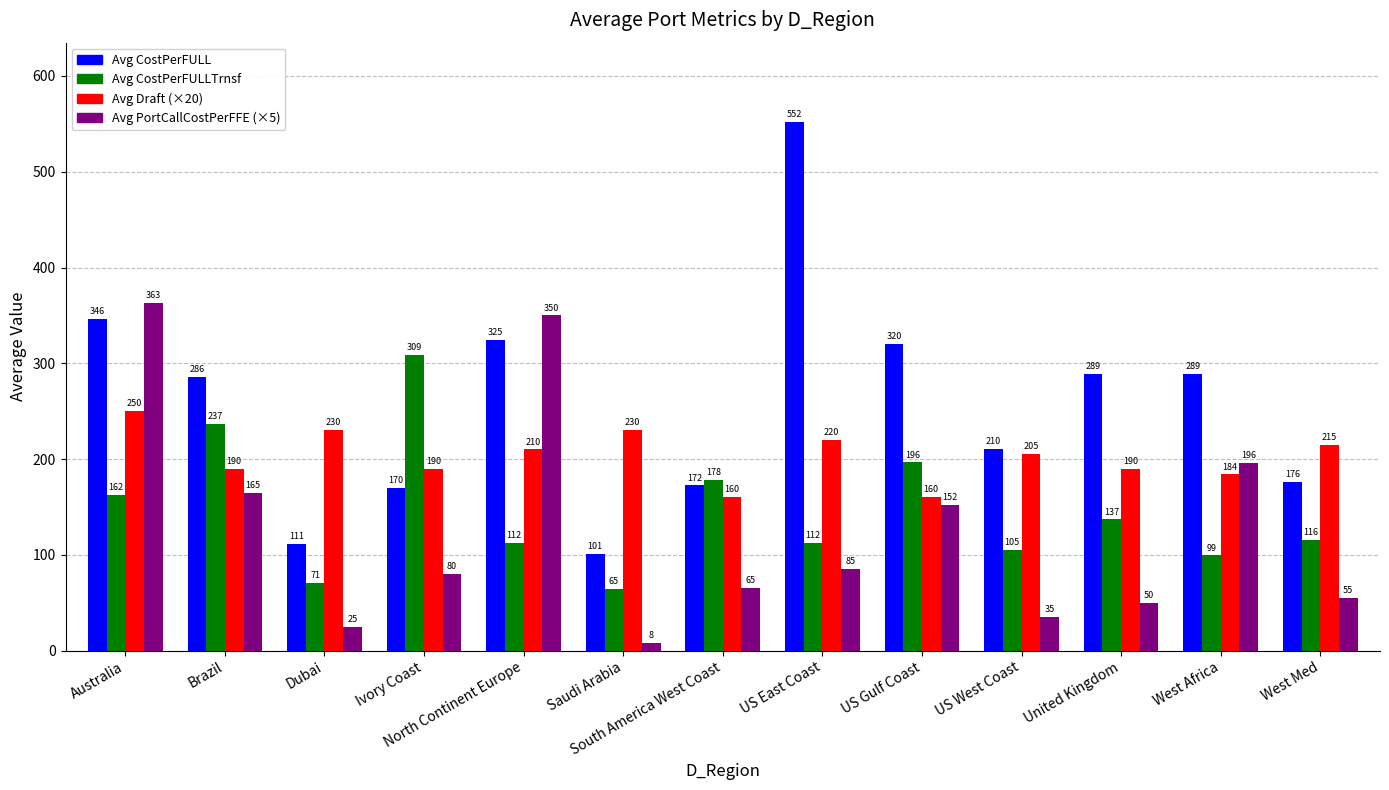

At which category is the sum across all series the highest?

Australia